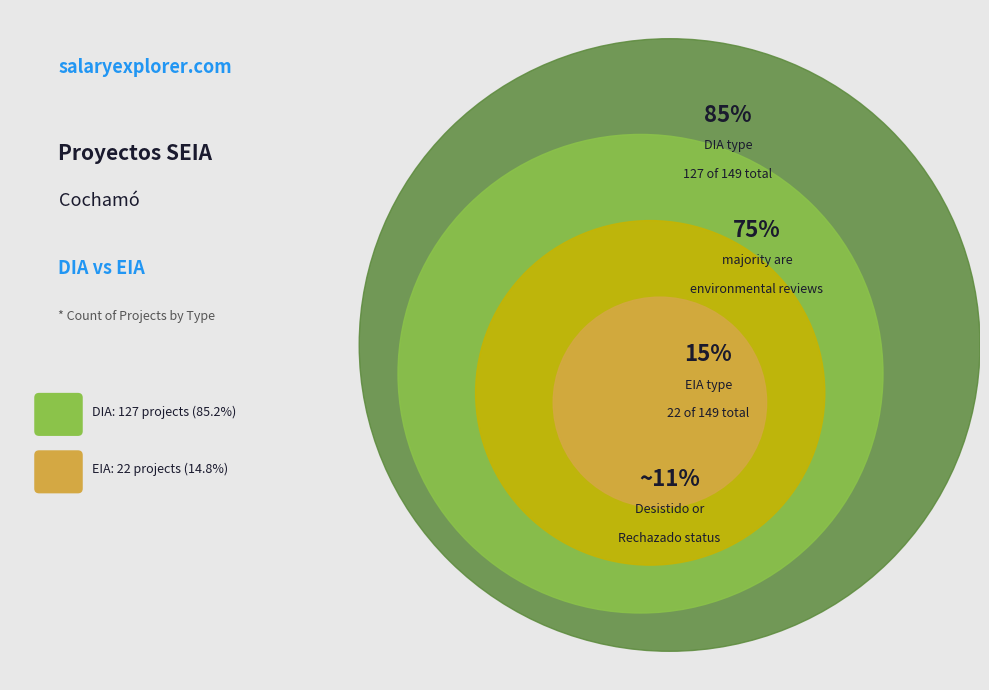

Does DIA represent more than half of the total?

Yes